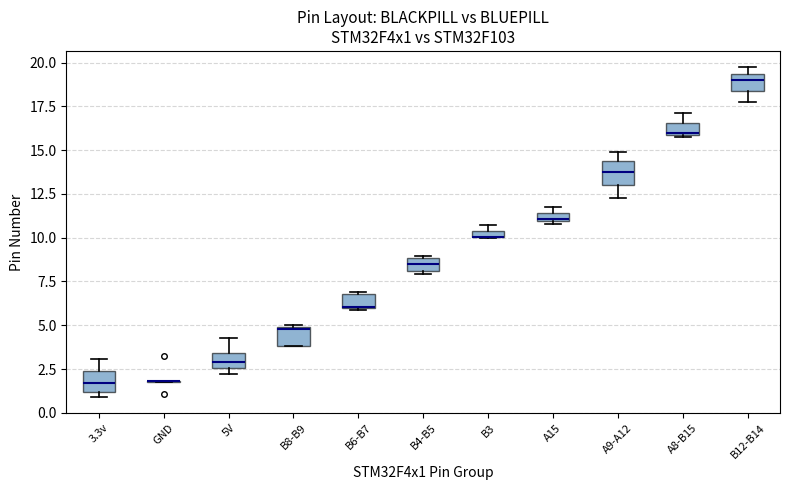

Where is the lower edge of the box for B3 on the y-axis? The values are not printed on the chart, so give them approximately, as read against the axis.

10.0